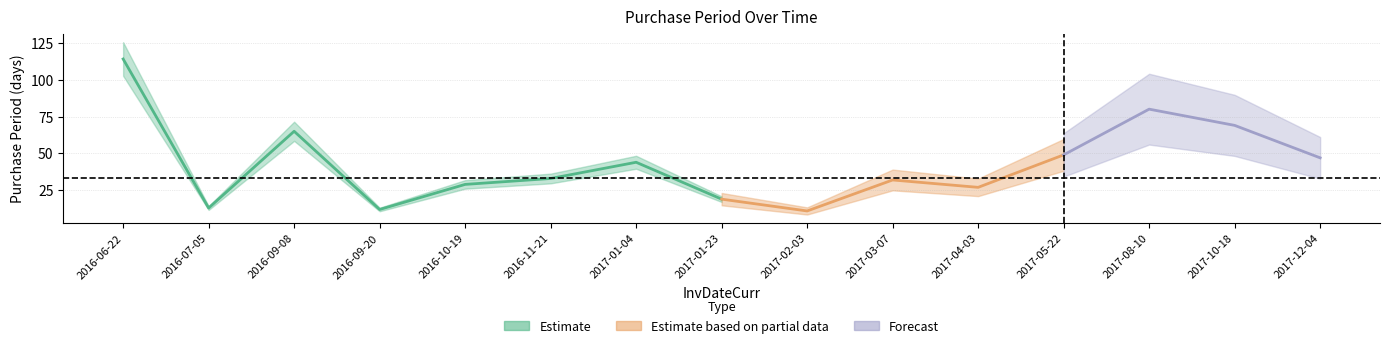

How many lines are shown in the chart?

1